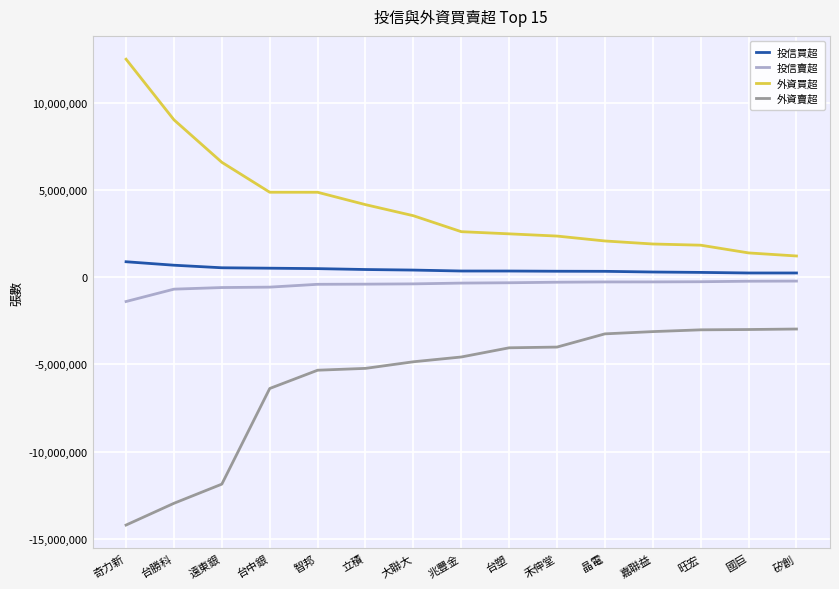

At which label does 外資賣超 reach its minimum?

奇力新